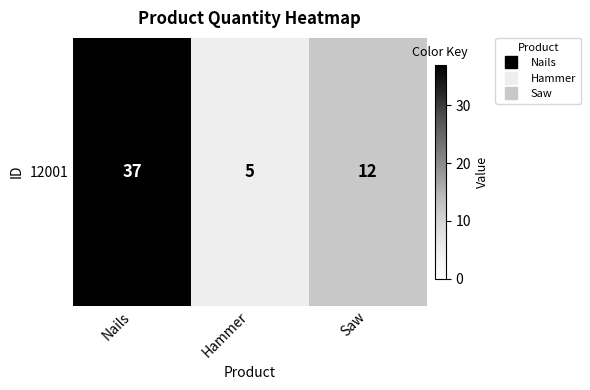

What is the average value?

18